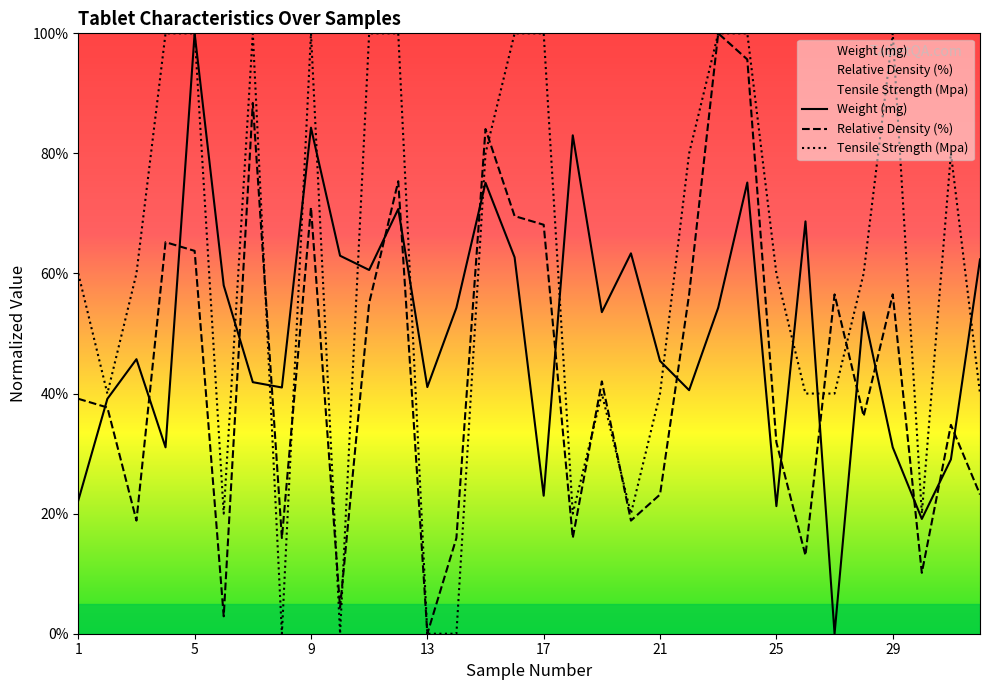

In Relative Density (%), how many points are higher than both neighbors (excluding endpoints)?

10